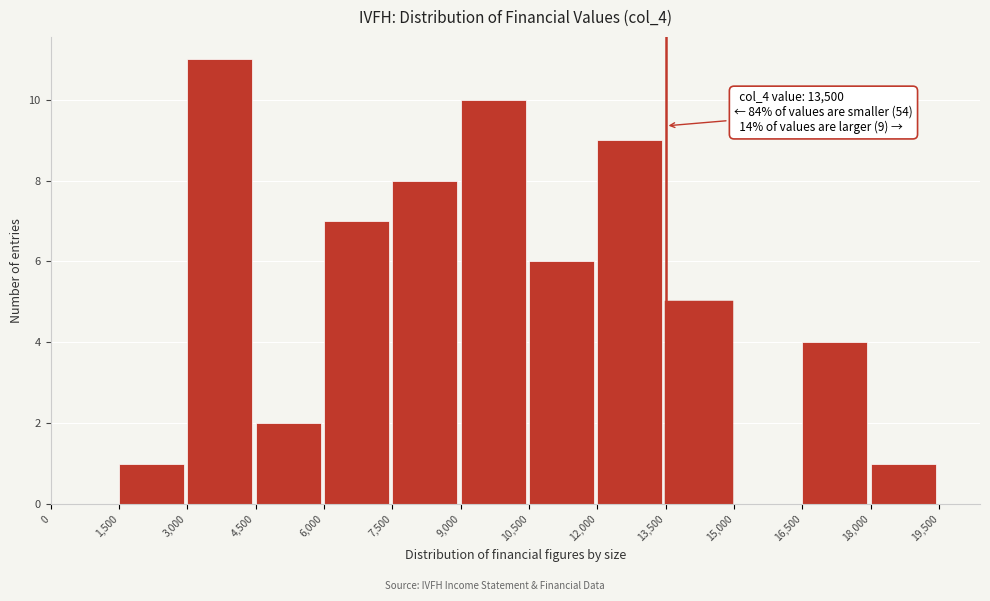

Over which range of the x-axis is the bar tallest?

3,000 to 4,500